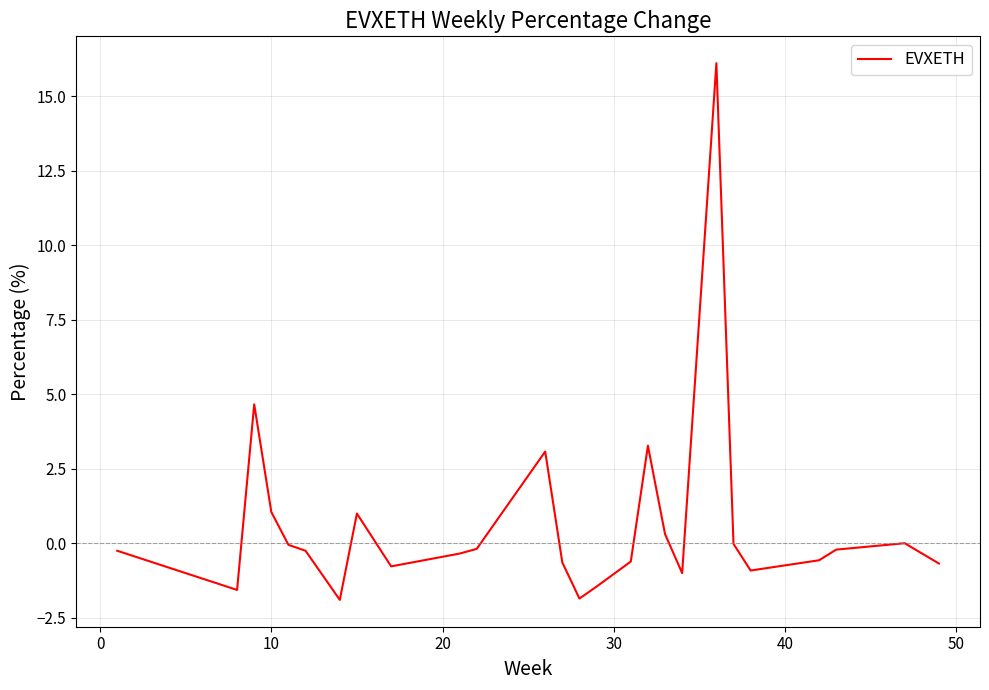

What is the difference between the maximum and minimum values?

18.0